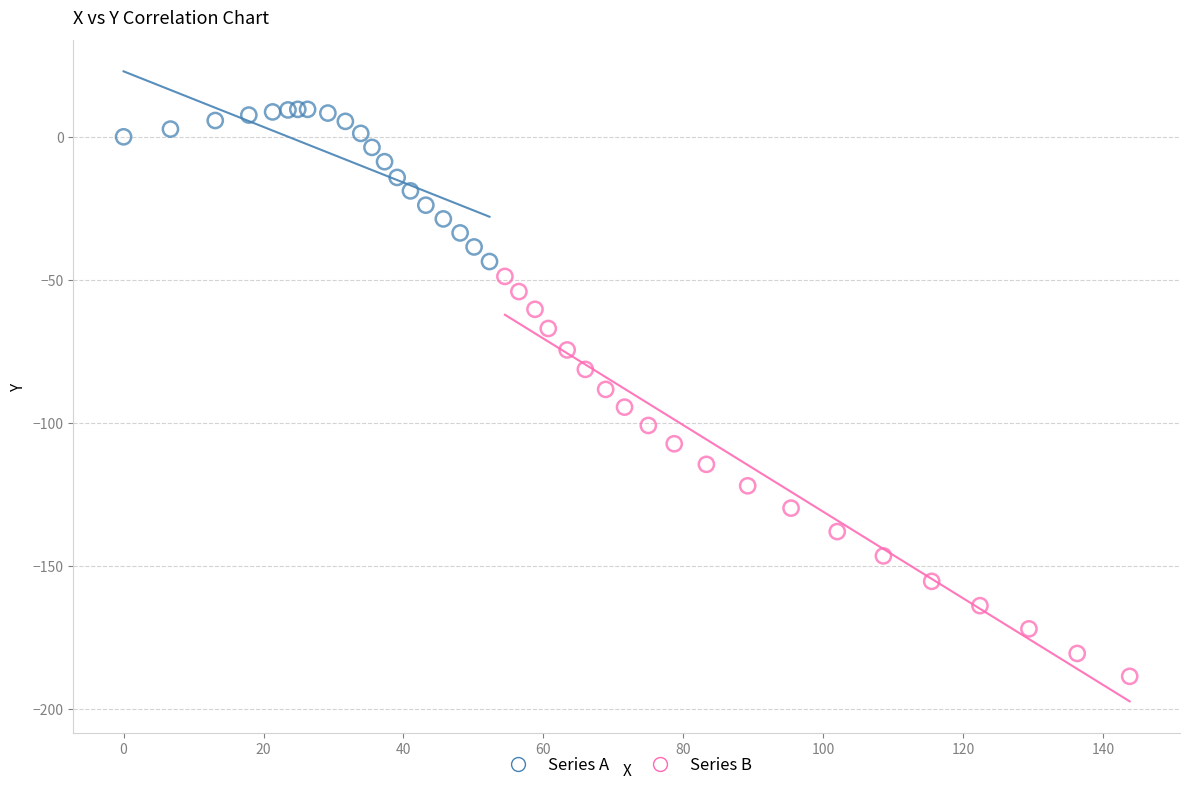

Which series contains the lowest Y value?

Series B